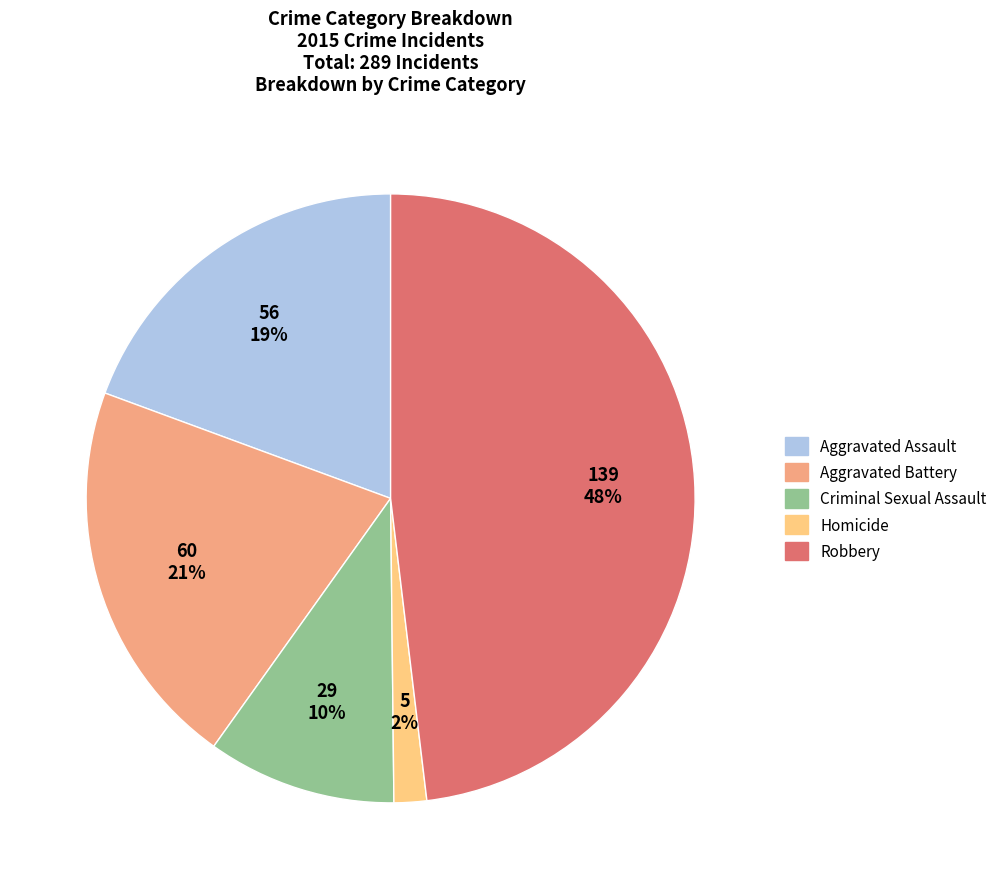

Which has a higher value, Aggravated Battery or Aggravated Assault?

Aggravated Battery